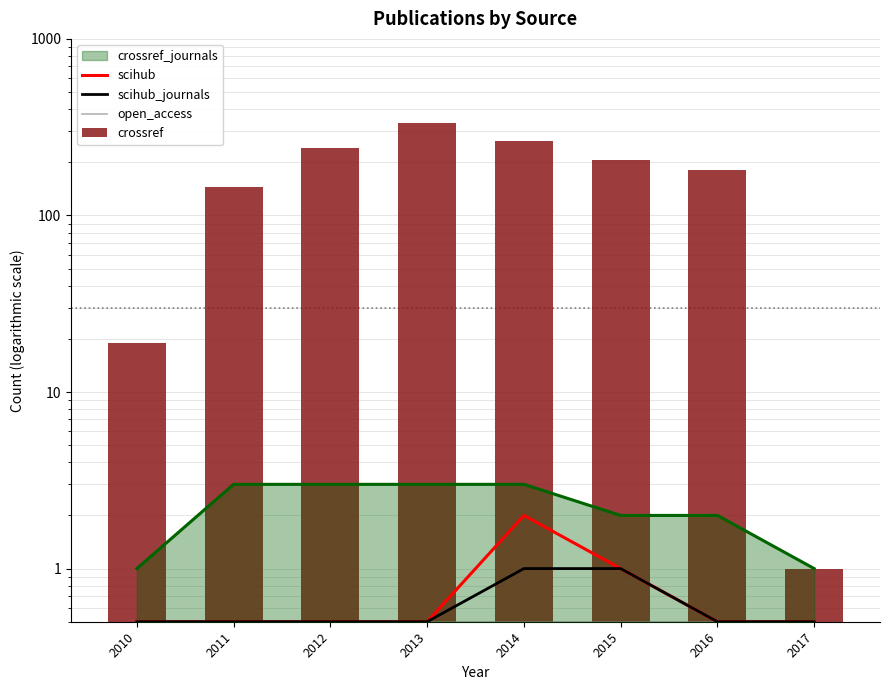

Between 2014 and 2017, which series saw the biggest shift?

crossref